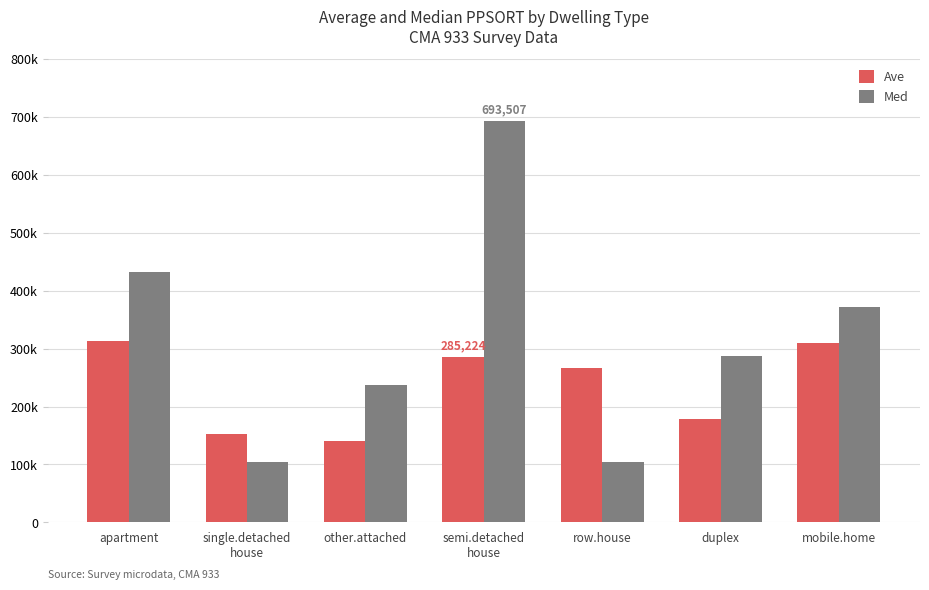

What are all the series names shown in the legend?

Ave, Med